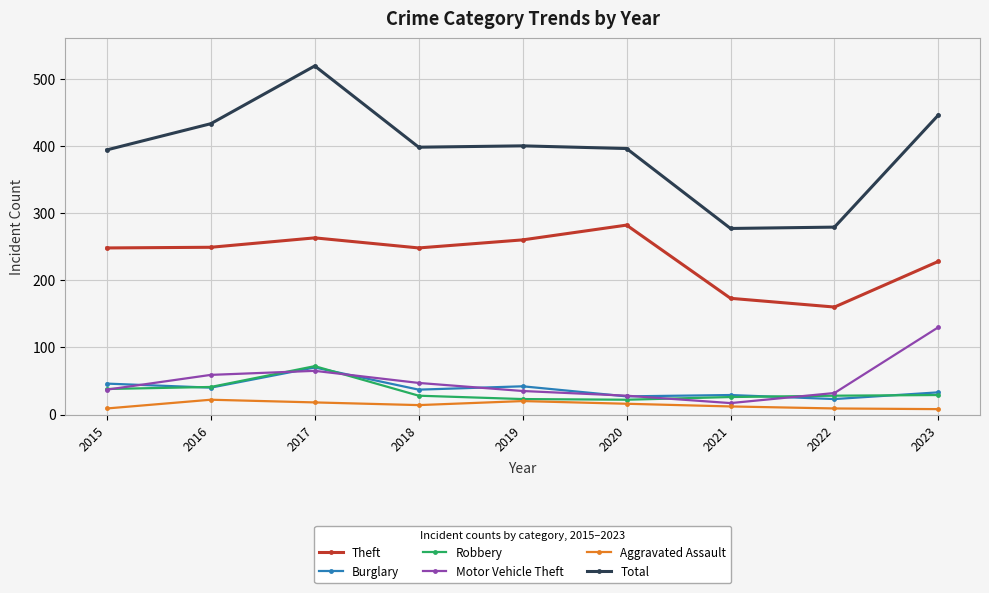

What is the total value across all series at 2016?

844